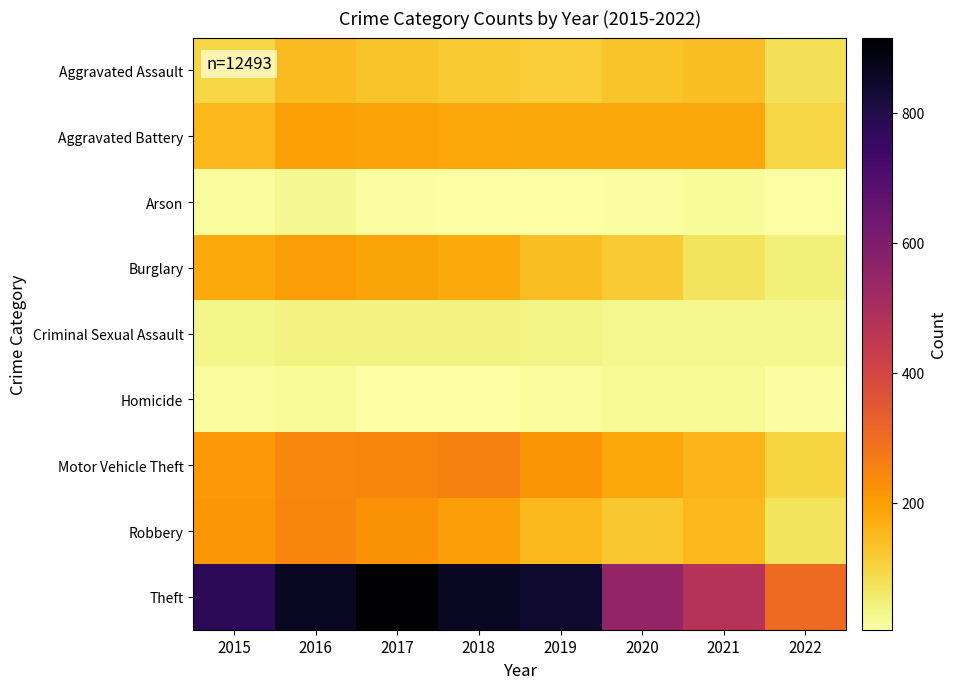

Reading left to right, transcribe all the data shown in this chart.

Aggravated Assault: 2015=95	2016=146	2017=131	2018=119	2019=113	2020=131	2021=142	2022=79
Aggravated Battery: 2015=154	2016=196	2017=191	2018=183	2019=182	2020=180	2021=181	2022=95
Arson: 2015=15	2016=25	2017=12	2018=8	2019=6	2020=12	2021=17	2022=5
Burglary: 2015=178	2016=201	2017=189	2018=176	2019=143	2020=116	2021=71	2022=45
Criminal Sexual Assault: 2015=31	2016=39	2017=38	2018=38	2019=37	2020=28	2021=29	2022=29
Homicide: 2015=13	2016=18	2017=8	2018=8	2019=14	2020=22	2021=20	2022=10
Motor Vehicle Theft: 2015=211	2016=245	2017=247	2018=256	2019=216	2020=184	2021=156	2022=98
Robbery: 2015=212	2016=247	2017=224	2018=204	2019=150	2020=124	2021=153	2022=70
Theft: 2015=774	2016=858	2017=916	2018=856	2019=841	2020=551	2021=474	2022=307